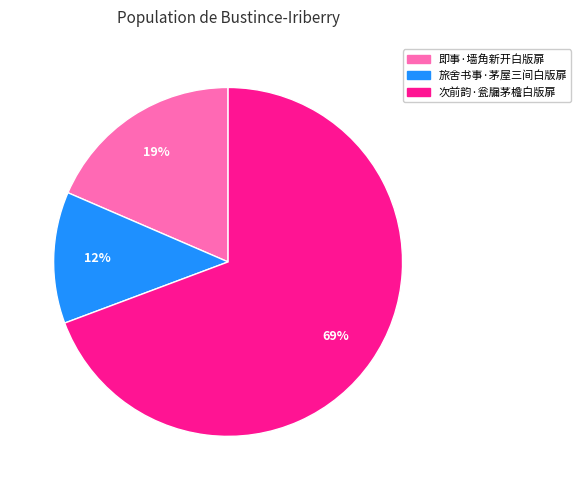

To the nearest percent, what is the combined percentage of 即事·墙角新开白版扉 and 次前韵·瓮牖茅檐白版扉?

88%